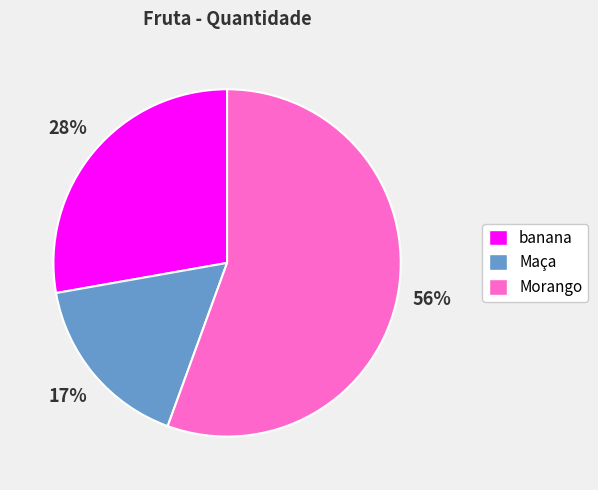

Which category has the biggest portion of the pie?

Morango